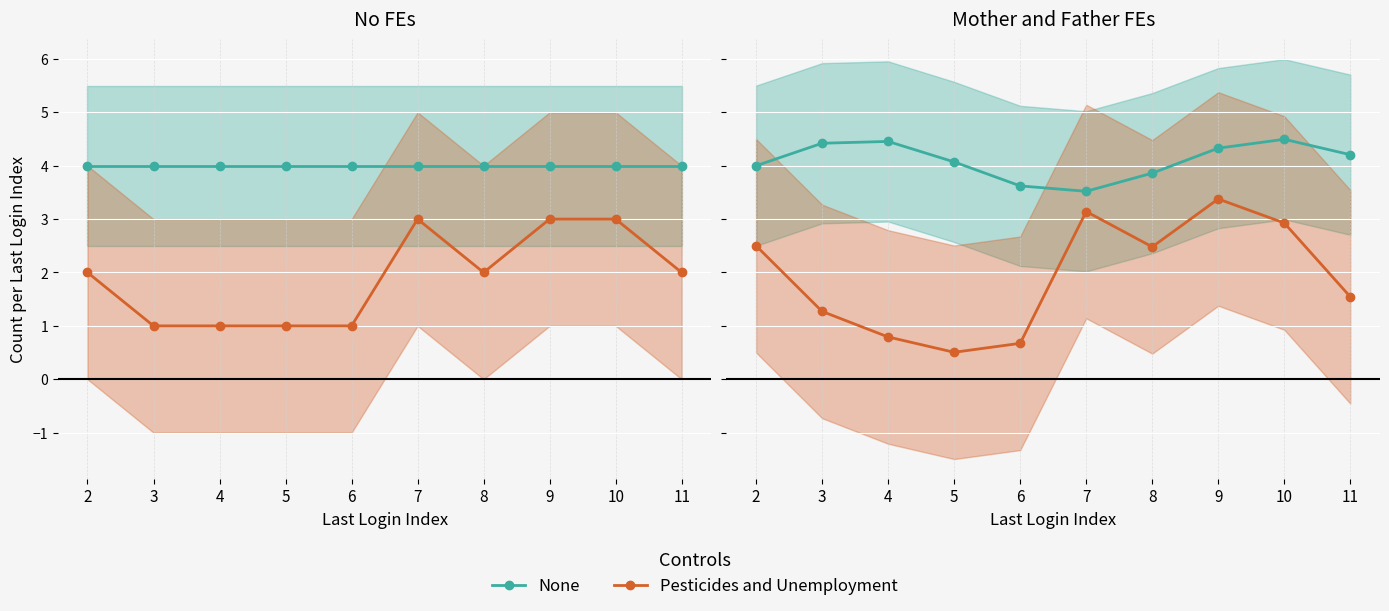

What is the approximate value of None at 11?

4.2